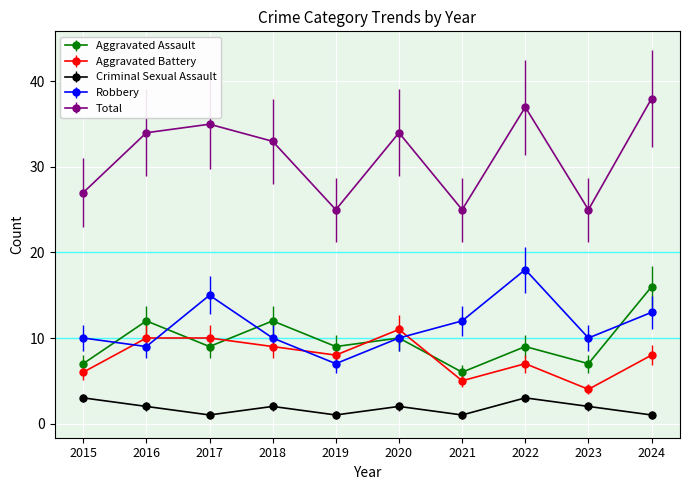

Which series has the widest spread of values?

Total